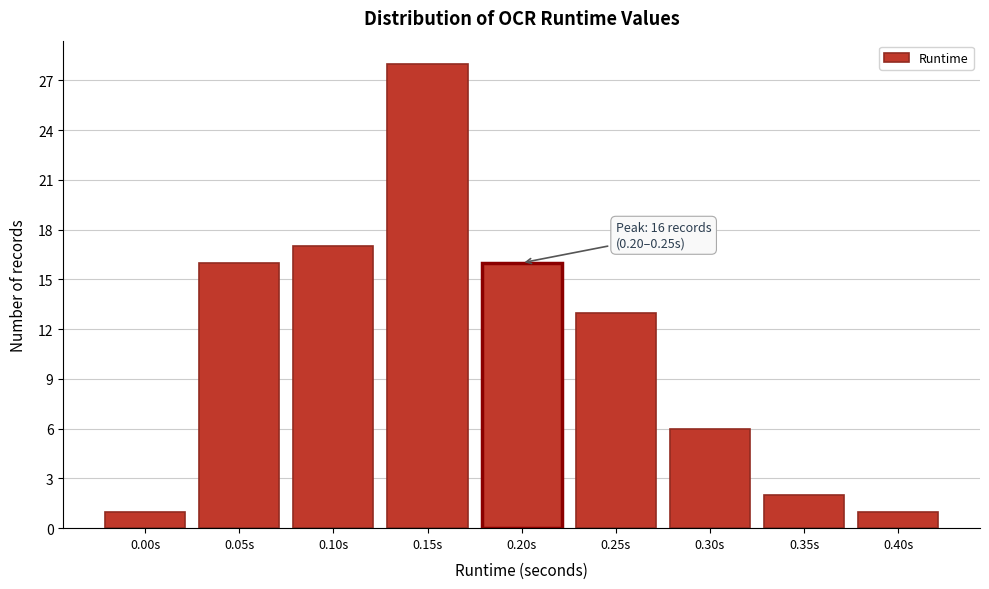

Reading left to right, list all the values displayed in this chart.

1	16	17	28	16	13	6	2	1